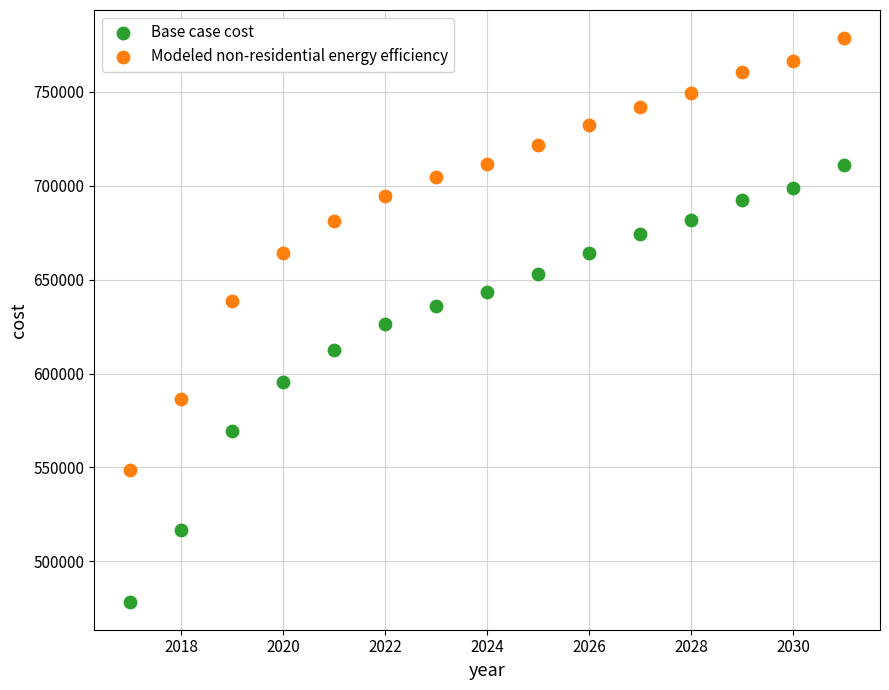

Which series has the widest spread of Y values?

Base case cost